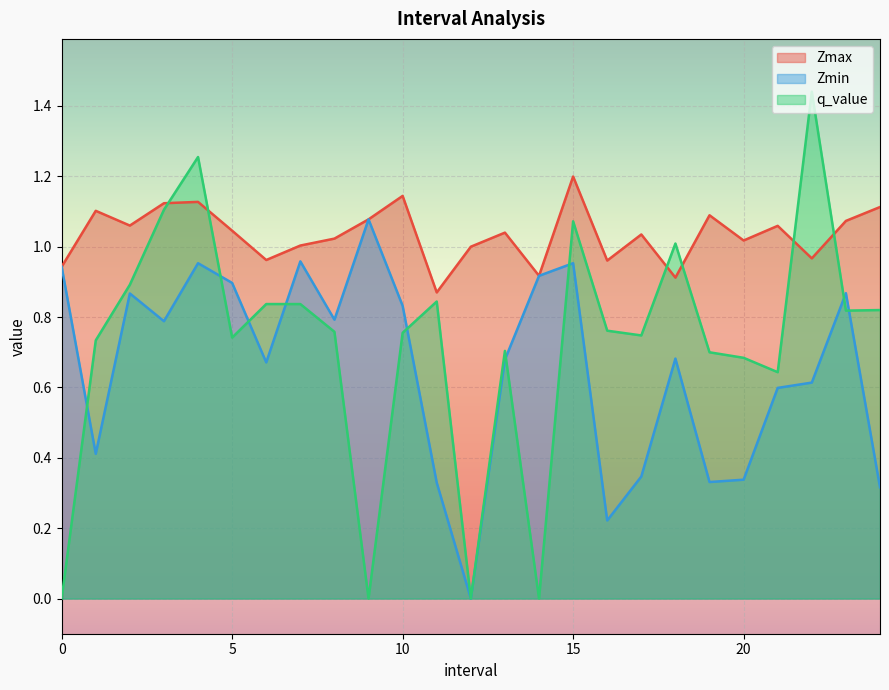

Where is Zmax nearest to the value 1?

12.0